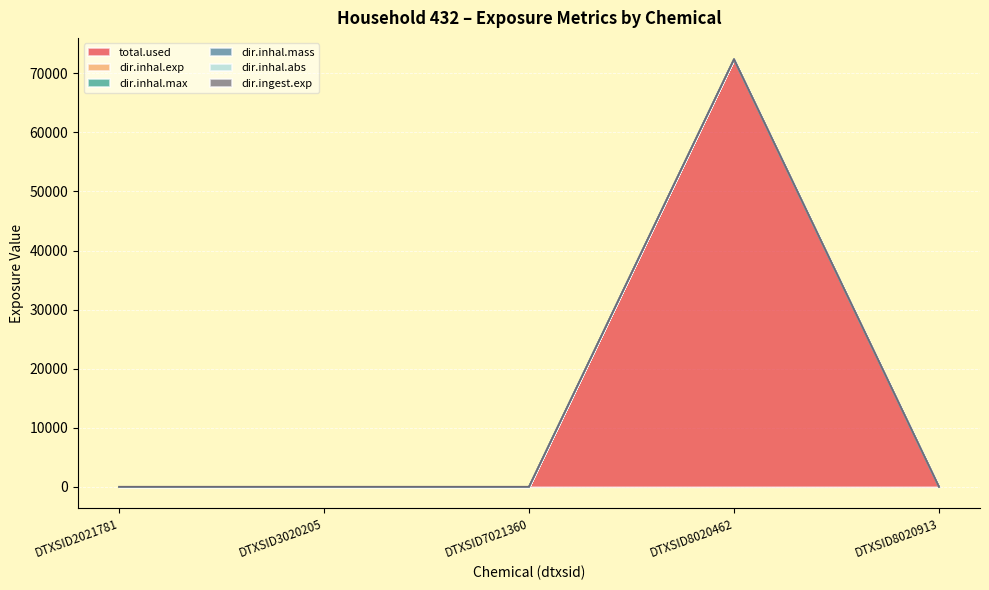

At how many categories does at least one series exceed 28242?

1